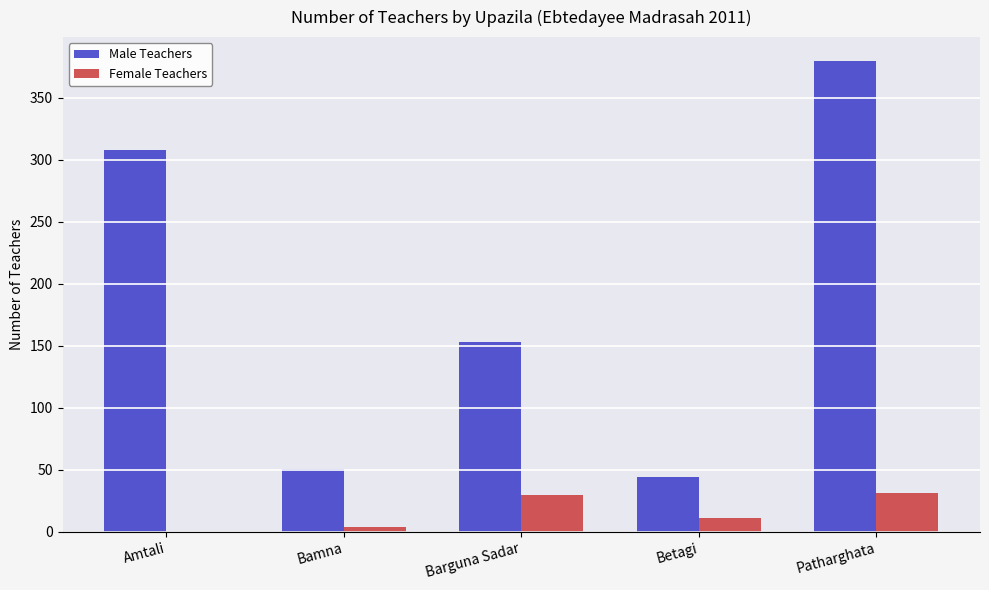

How many series are shown in this chart?

2